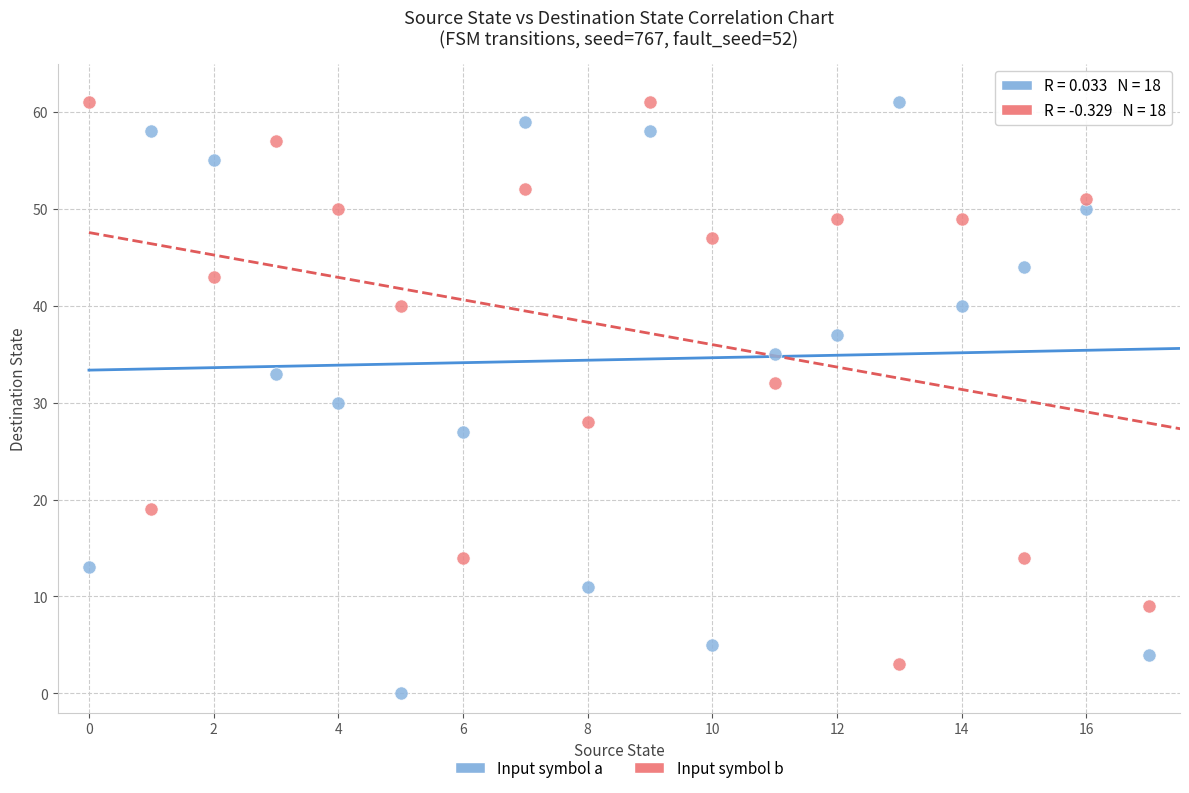

Across all data points, what is the range of Y values (max minus min)?

61